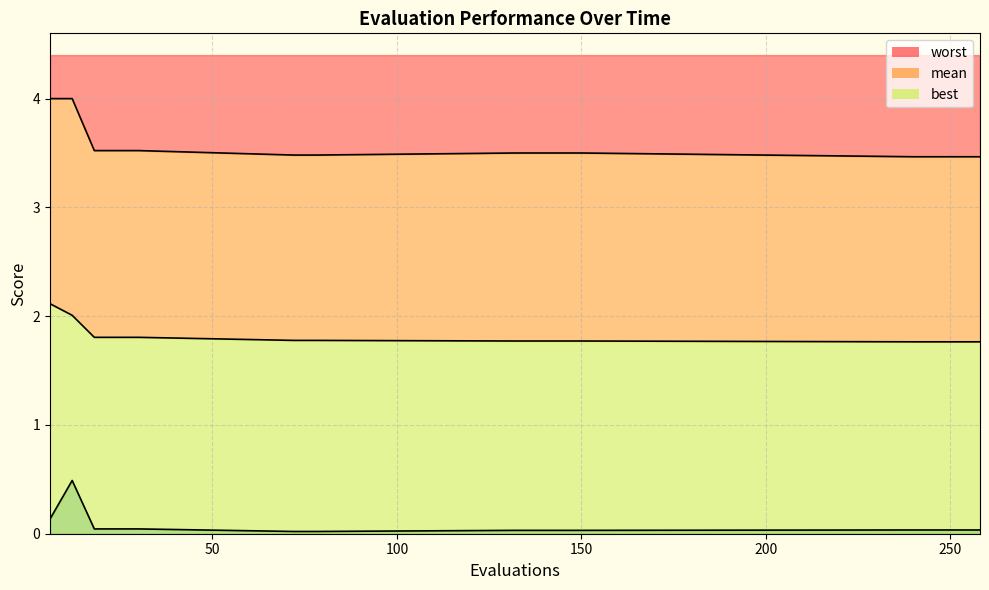

Which series changed the most between 72 and 246?

worst